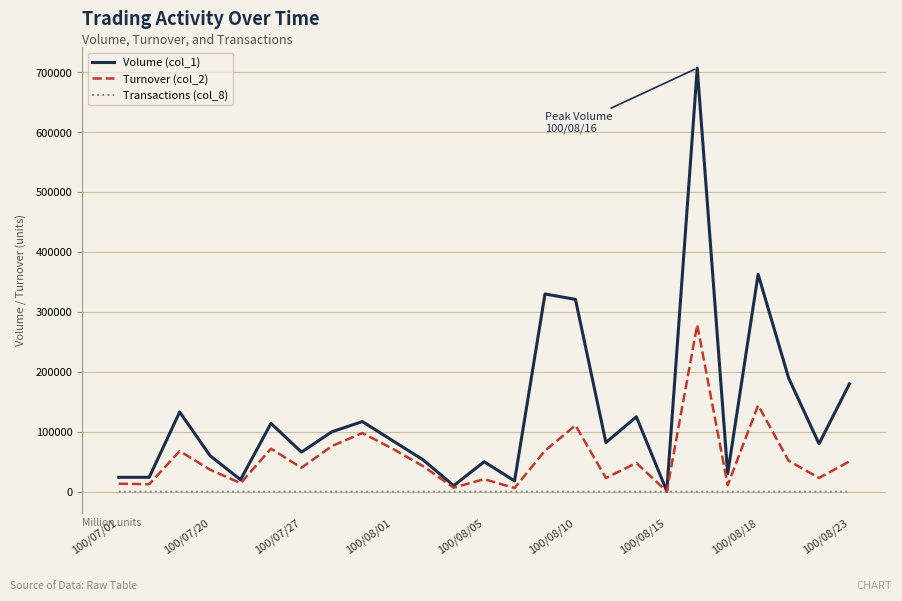

List the series in order of their peak value, highest first.

Volume (col_1), Turnover (col_2), Transactions (col_8)